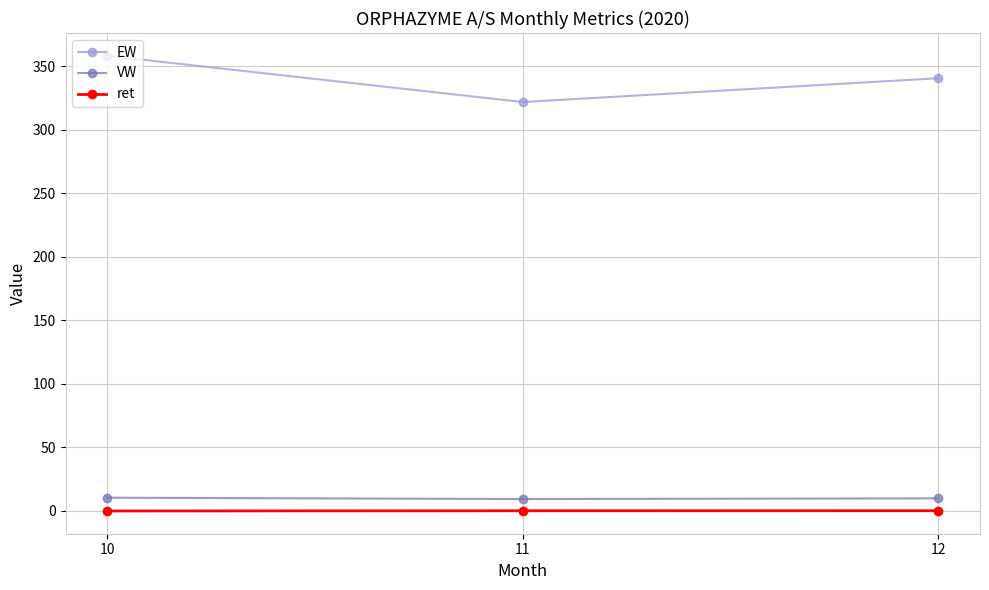

What is the highest value of the EW series?

358.0